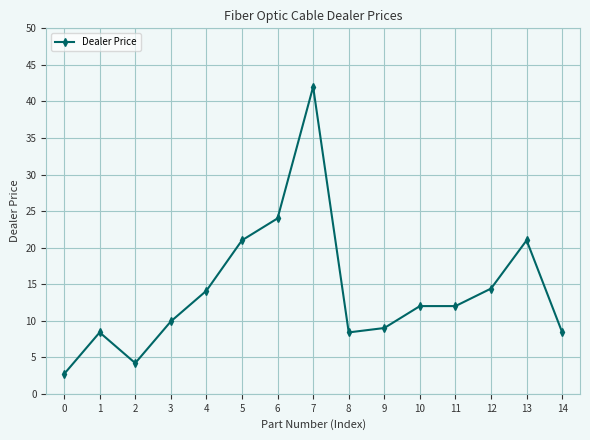

What is the sum of all values?

211.5